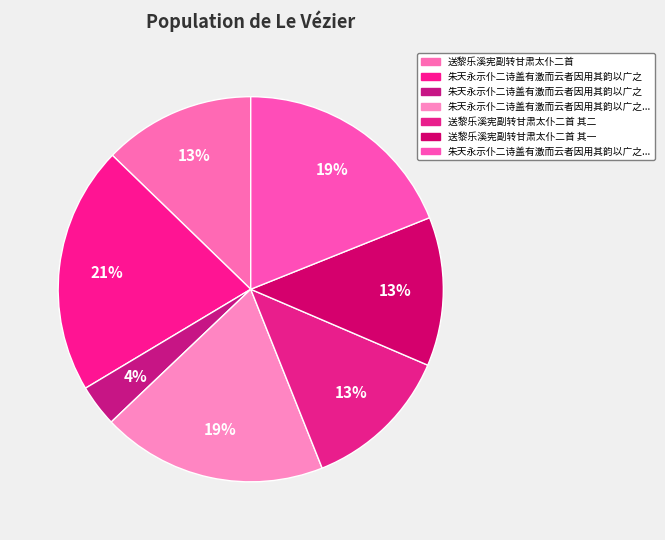

To the nearest percent, what is the average slice percentage?

14%